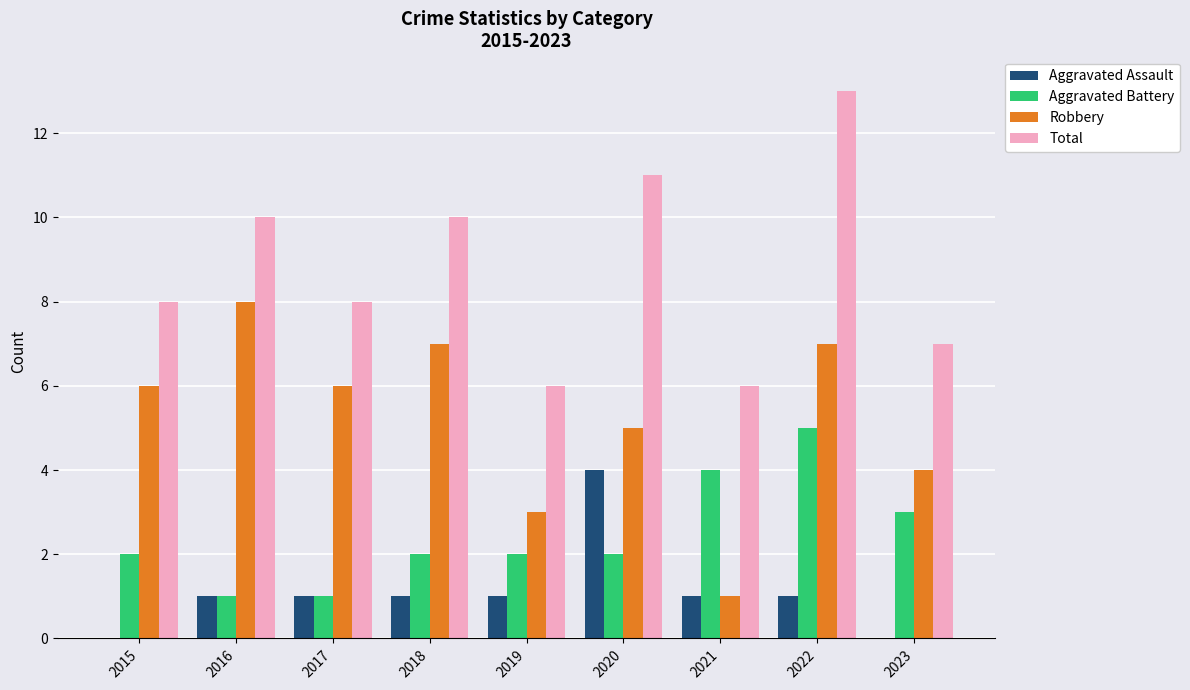

What is the greatest value displayed?

13